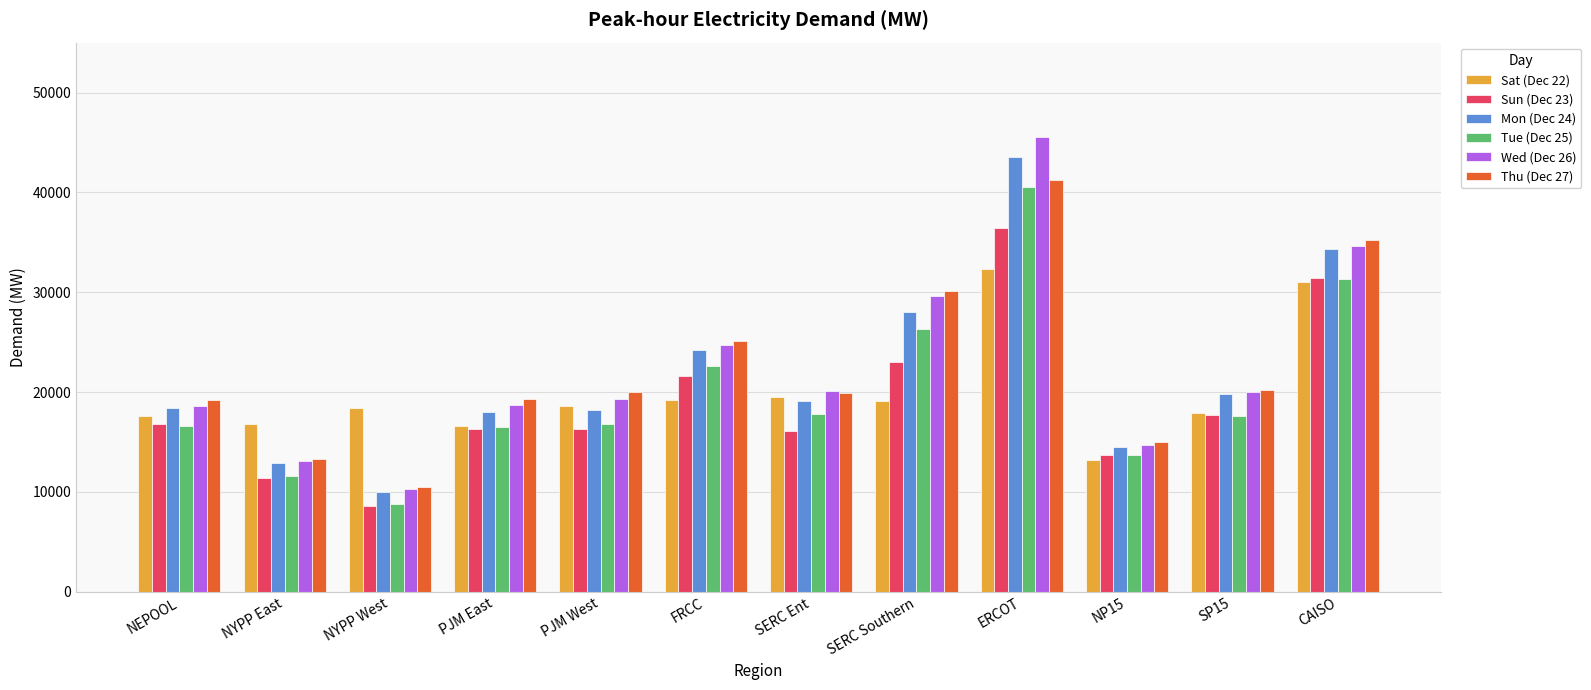

What is the average value of the Sat (Dec 22) series?

20025.1